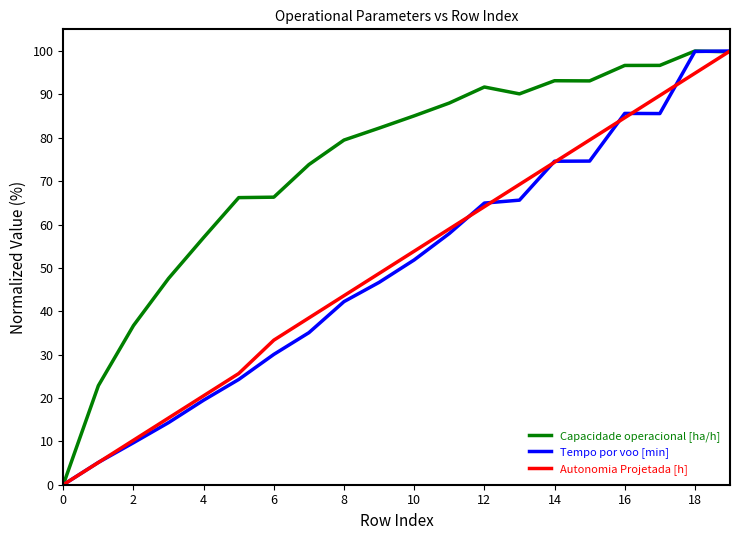

What is the maximum value shown in the chart?

100.0